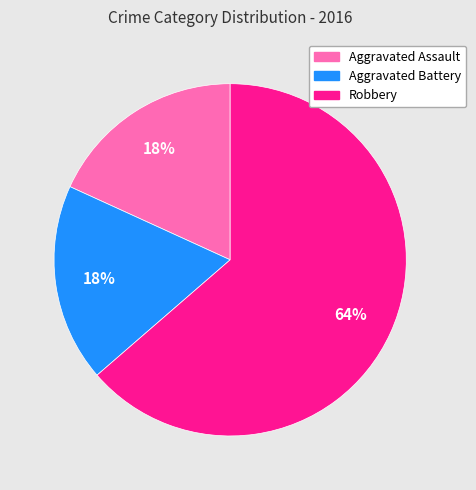

To the nearest percent, what is the average slice percentage?

33%